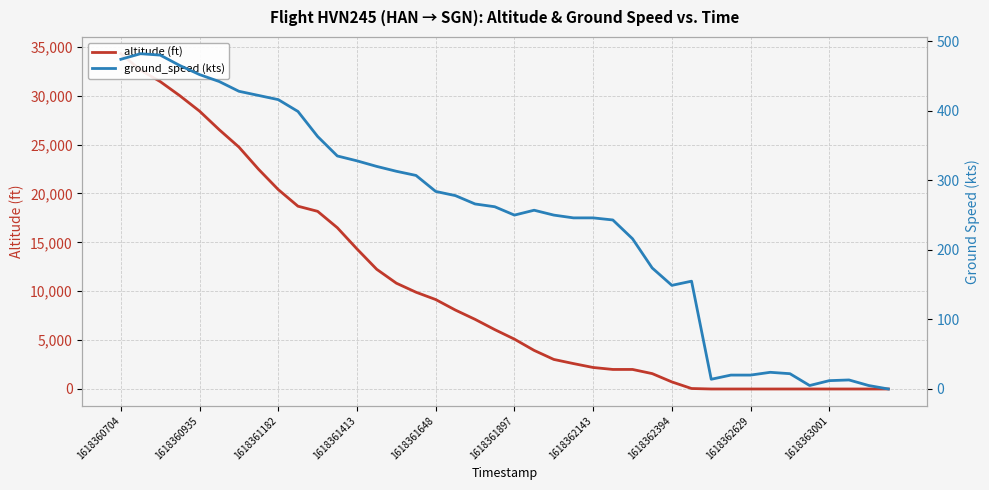

How many intersections are there between altitude (ft) and ground_speed (kts)?

1